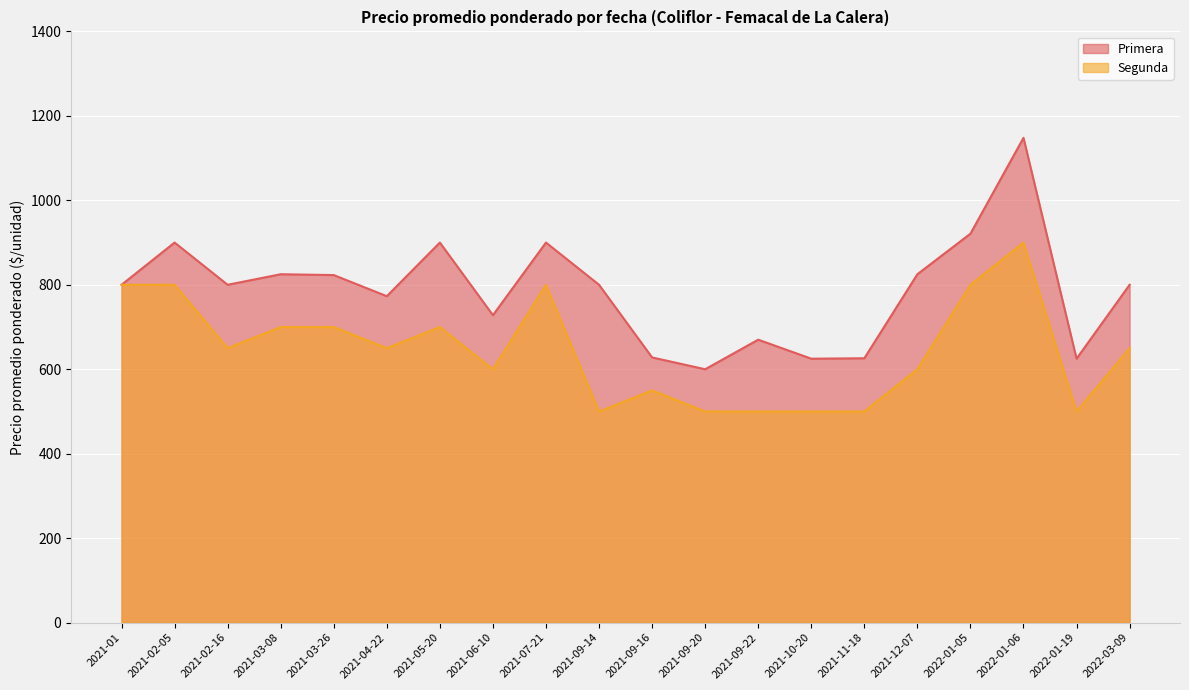

List the series in order of their overall mean, lowest first.

Segunda, Primera